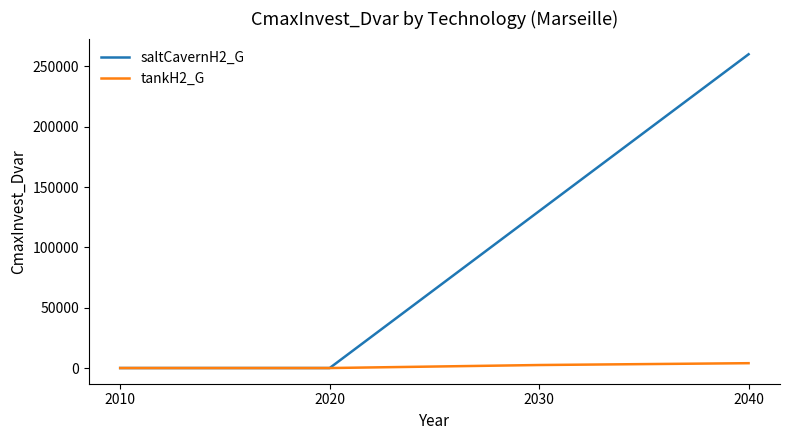

How many values in the saltCavernH2_G series are below 130000?

2